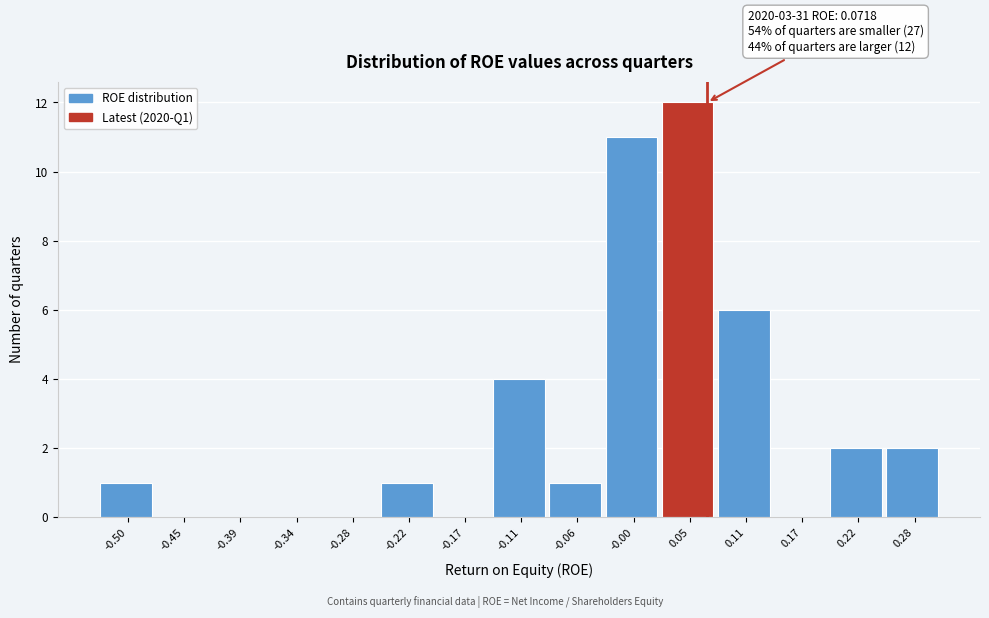

Over which range of the x-axis is the bar tallest?

0.03 to 0.08